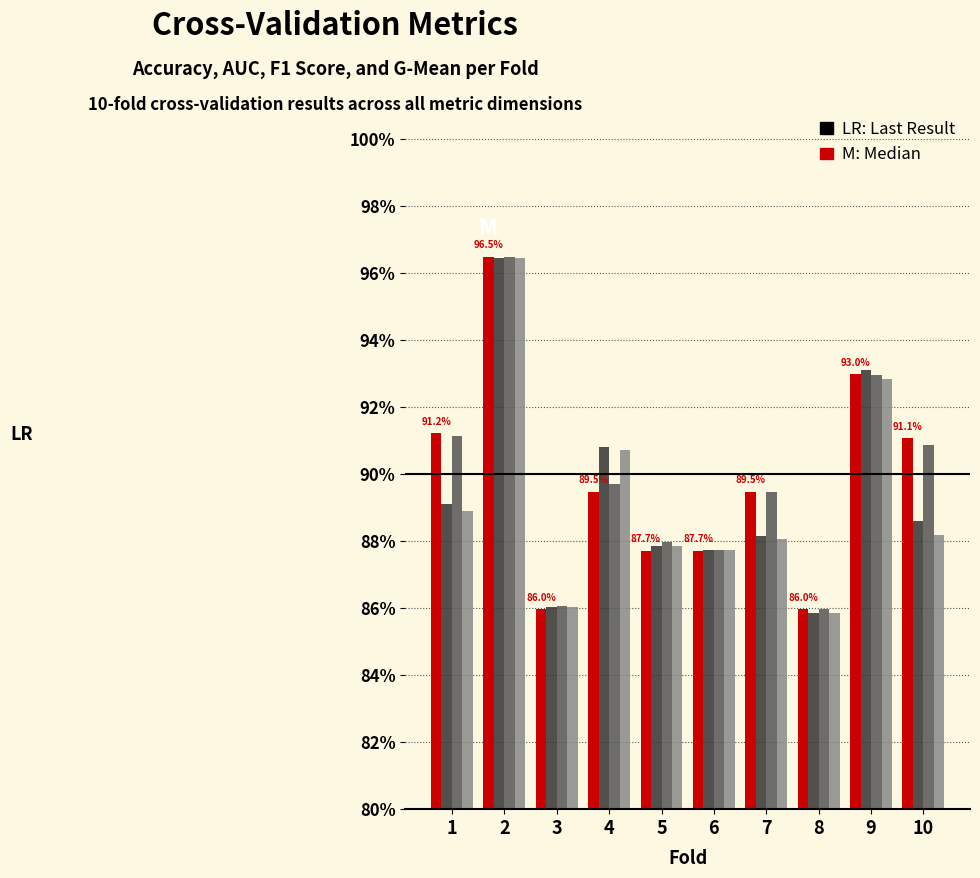

Reading right to left, extract all data points from this chart.

accuracy: 10=0.9	9=0.9	8=0.9	7=0.9	6=0.9	5=0.9	4=0.9	3=0.9	2=1.0	1=0.9
auc: 10=0.9	9=0.9	8=0.9	7=0.9	6=0.9	5=0.9	4=0.9	3=0.9	2=1.0	1=0.9
f1_score: 10=0.9	9=0.9	8=0.9	7=0.9	6=0.9	5=0.9	4=0.9	3=0.9	2=1.0	1=0.9
g_mean: 10=0.9	9=0.9	8=0.9	7=0.9	6=0.9	5=0.9	4=0.9	3=0.9	2=1.0	1=0.9